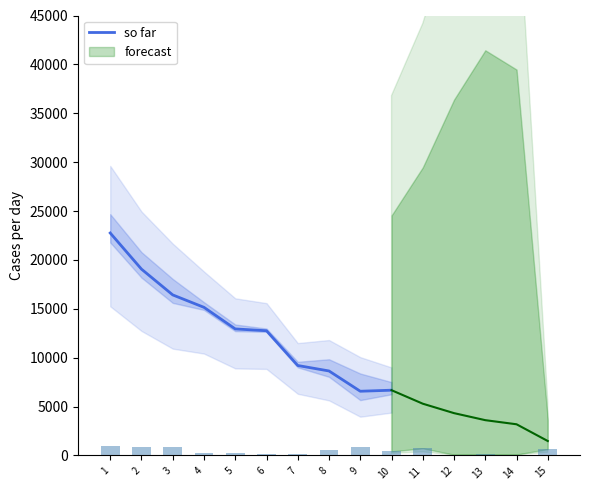

What is the value of the 9th bar from the left?

6565.5